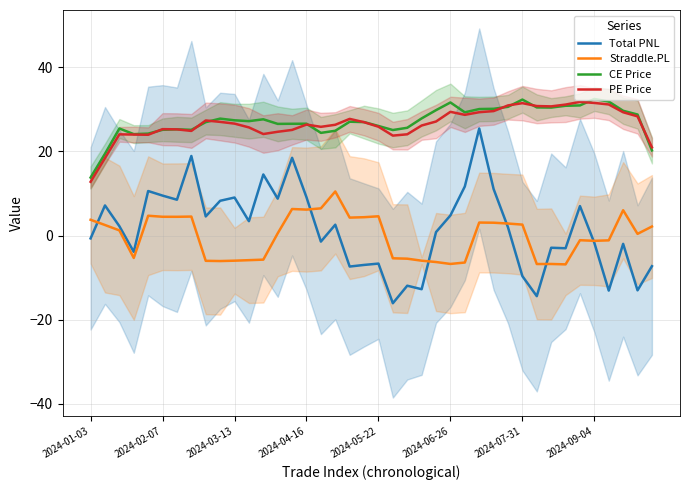

What is the value of the Total PNL point at the 6th from the left?

9.5